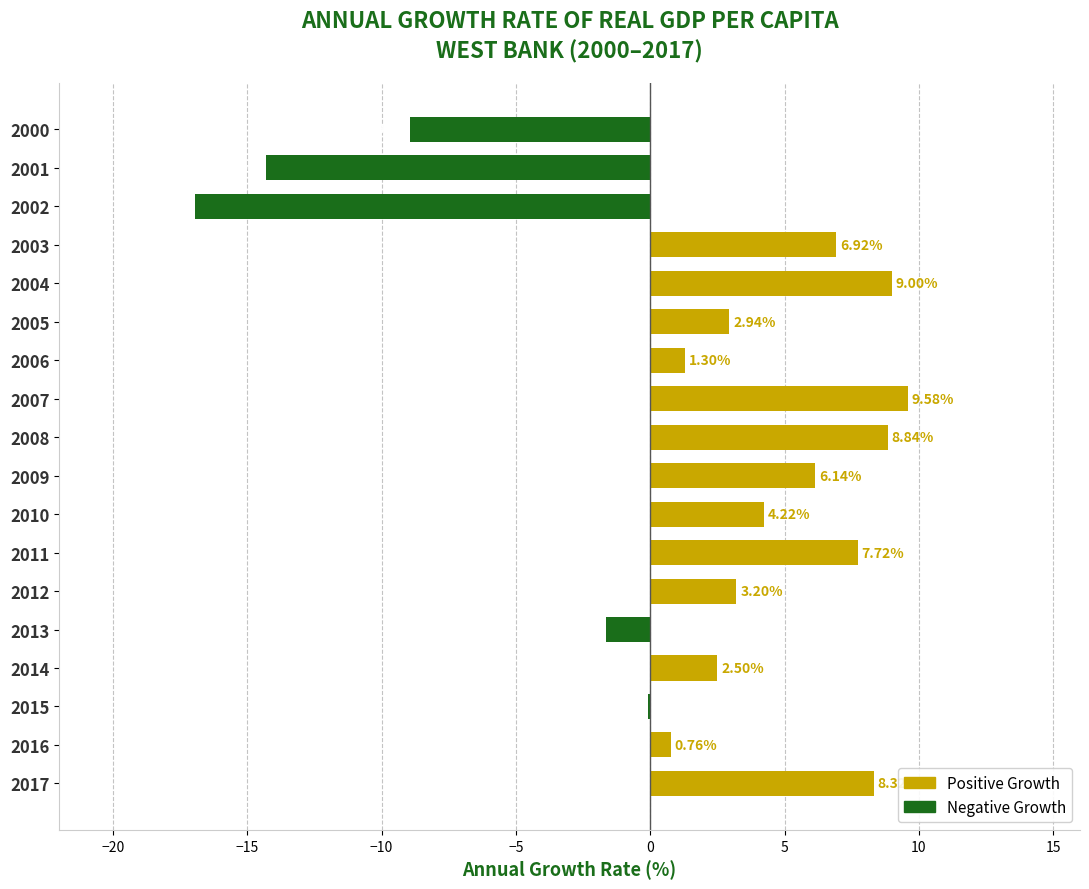

Count the number of data series in this chart.

1